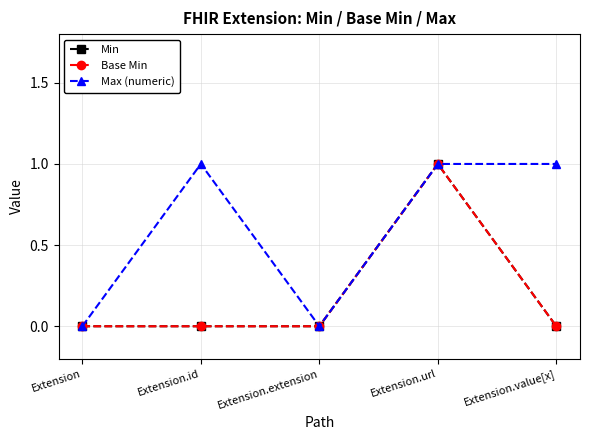

Is this an area chart (filled region under the line)?

No